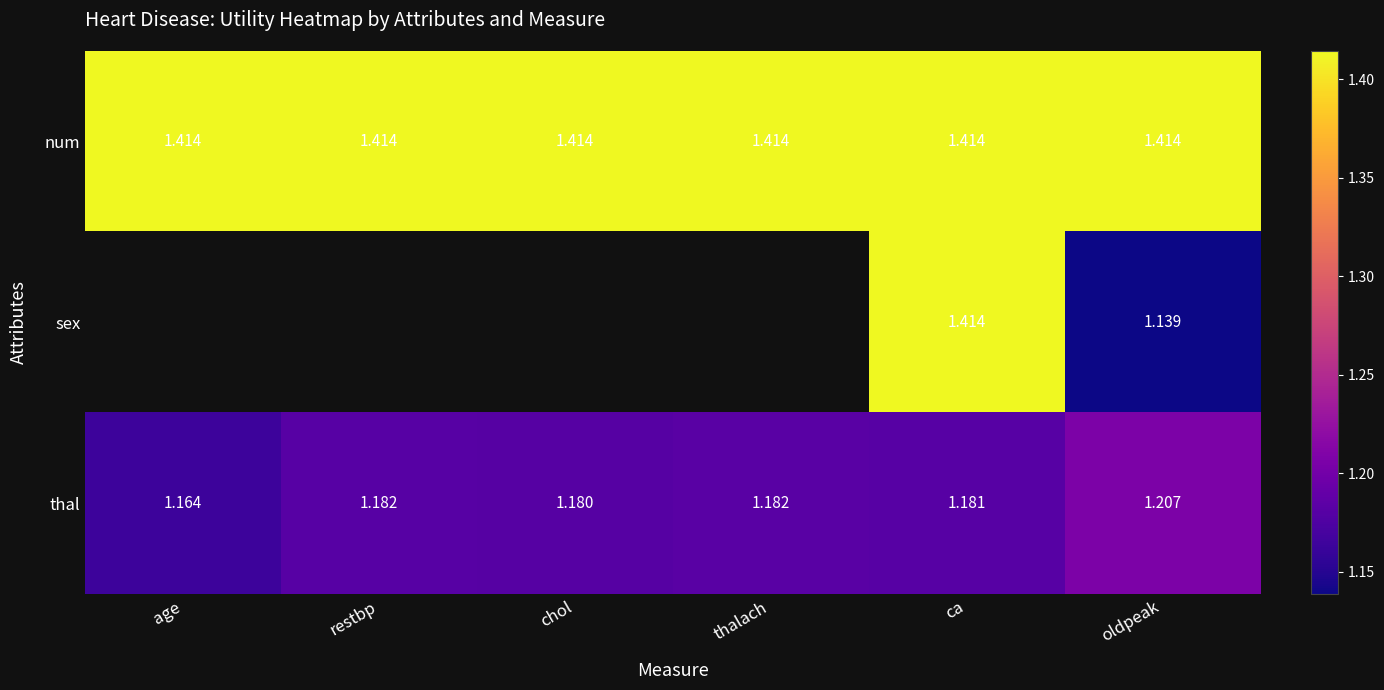

Where is thal nearest to the value 1?

age